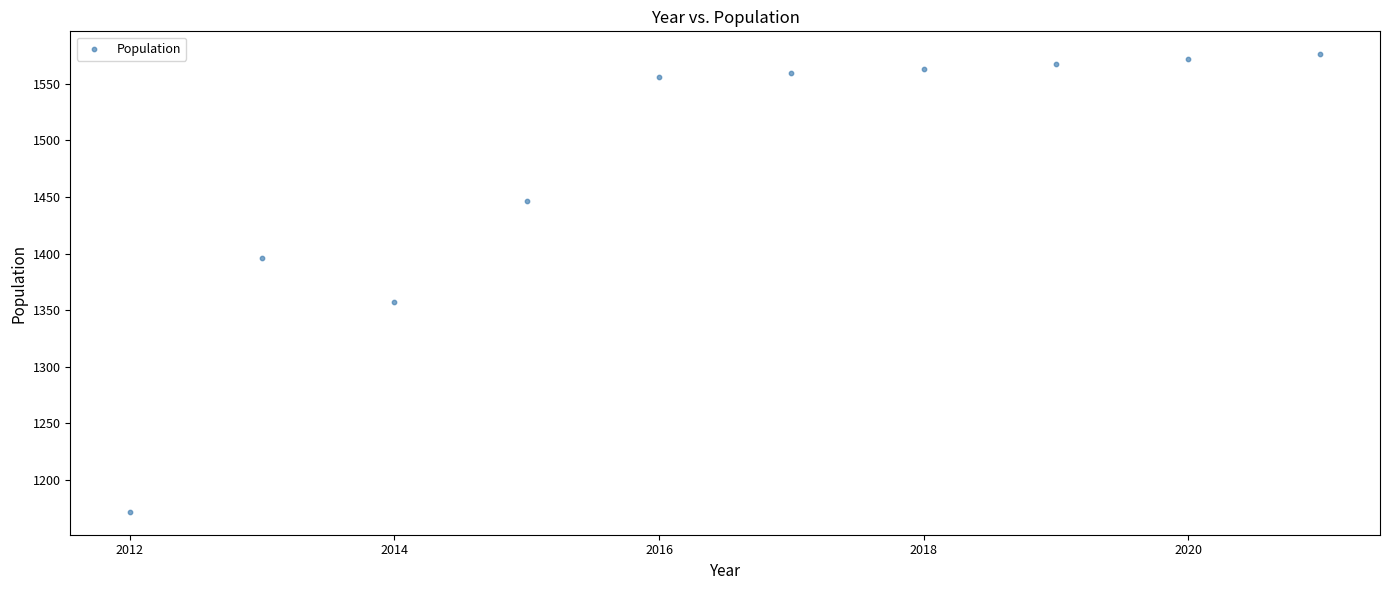

What is the average X value?

2016